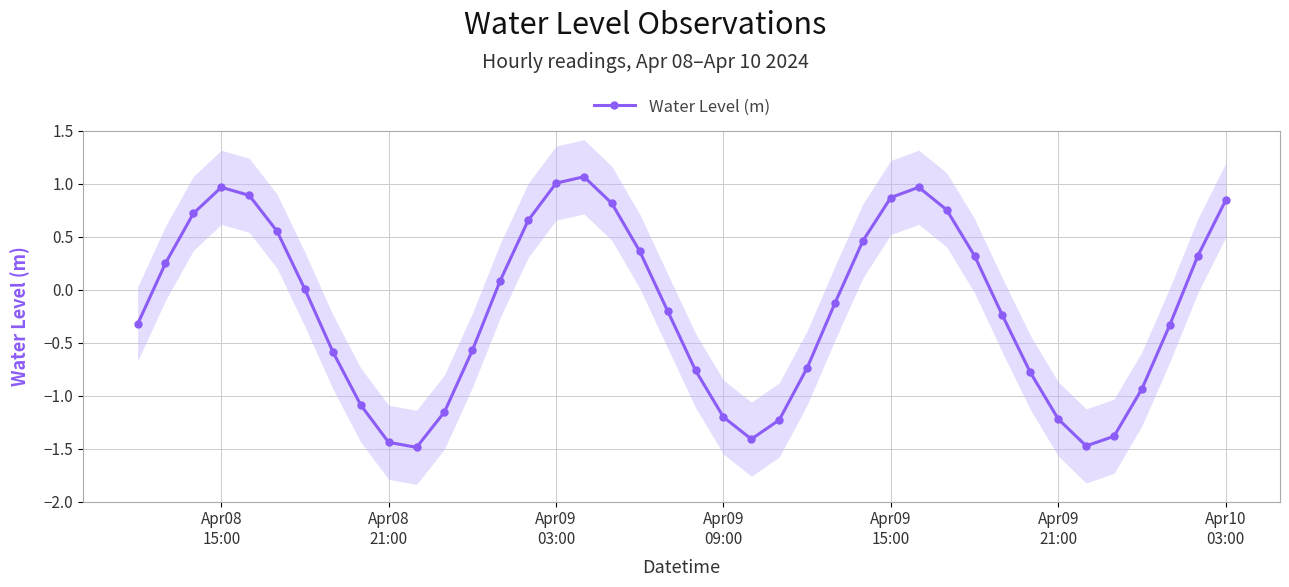

What is the minimum value for Water Level (m)?

-1.5